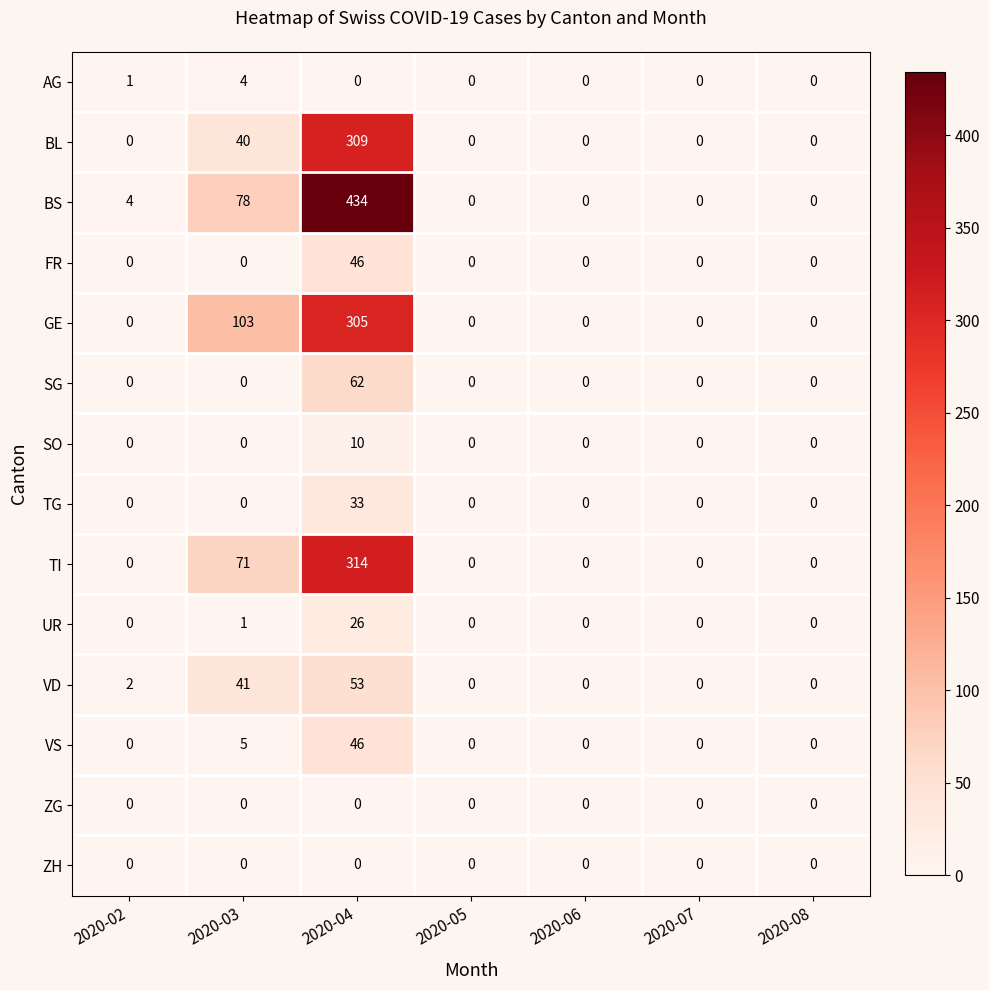

What is the greatest value displayed?

434